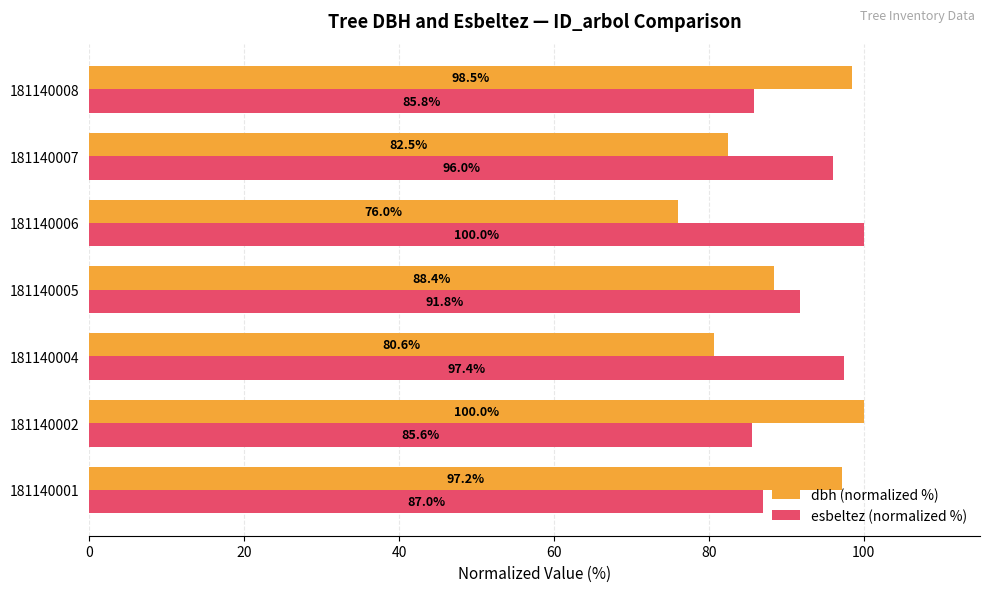

The esbeltez (normalized %) series shows 158.4 at 181140005. True or false?

False